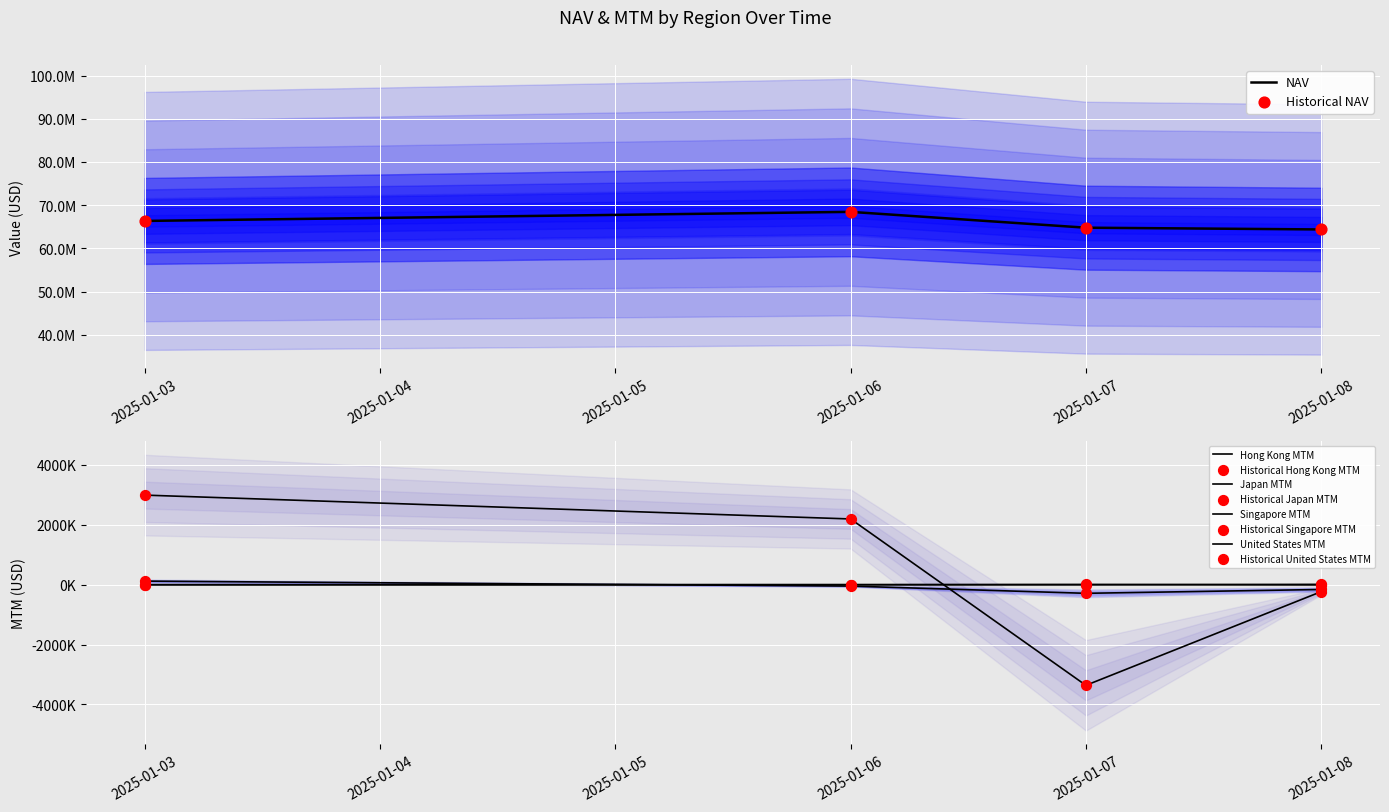

Which series reaches the minimum Y coordinate?

United States MTM